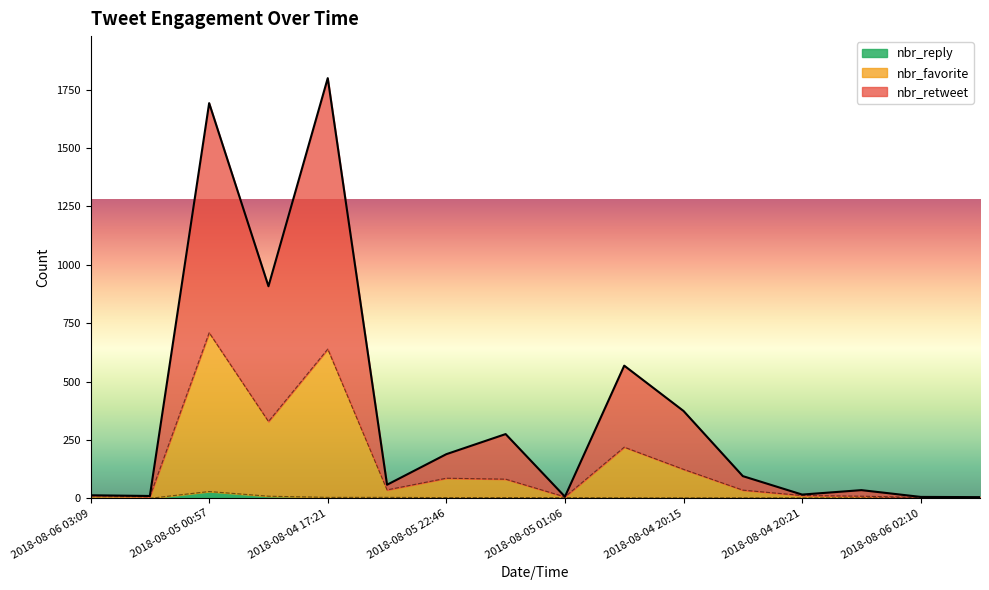

What is the maximum value for nbr_retweet?

1799